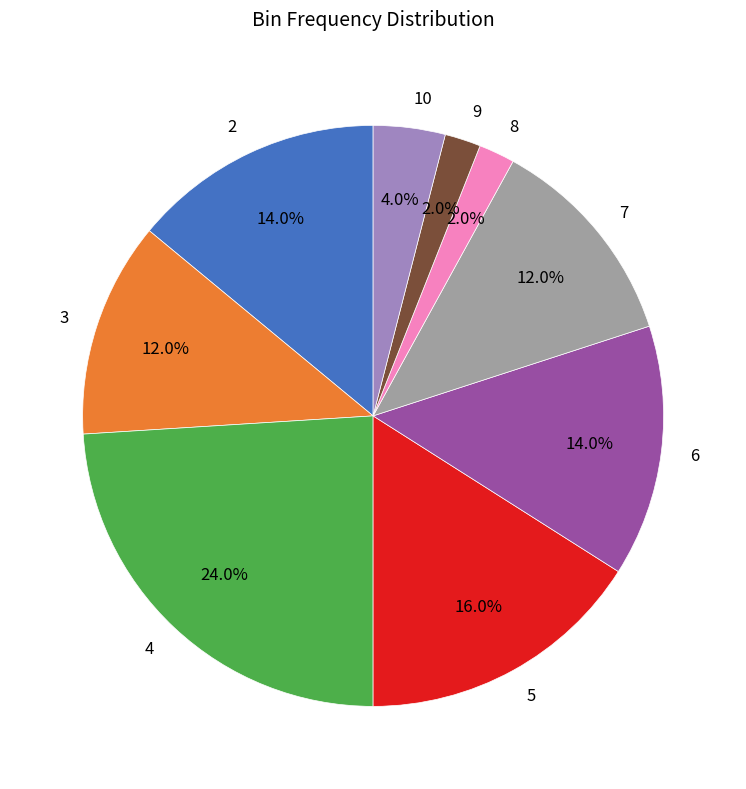

To the nearest percent, what is the combined percentage of 4 and 2?

38%